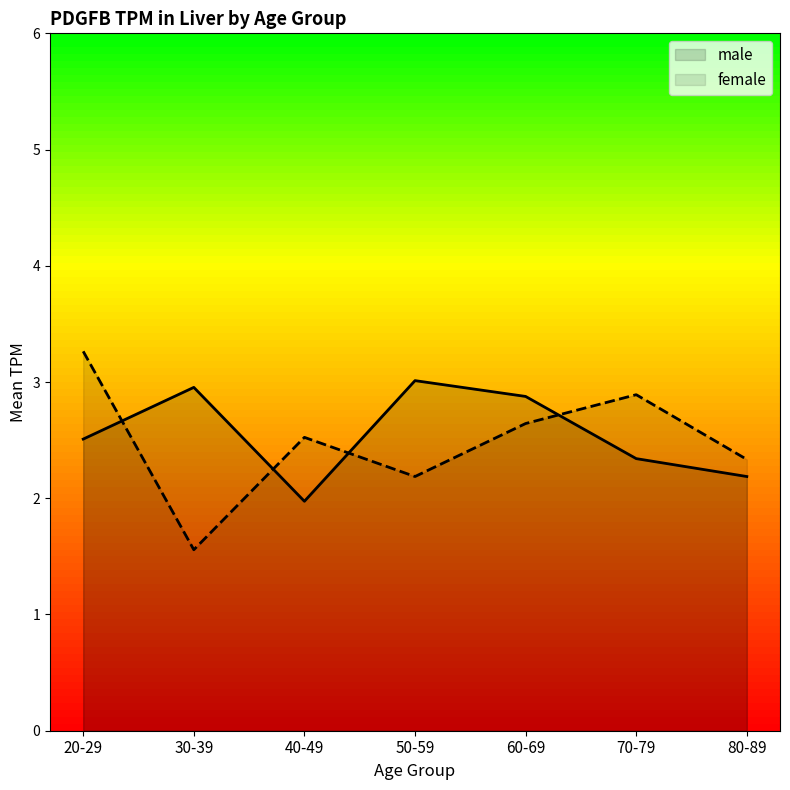

At which label is male closest to 2?

40-49